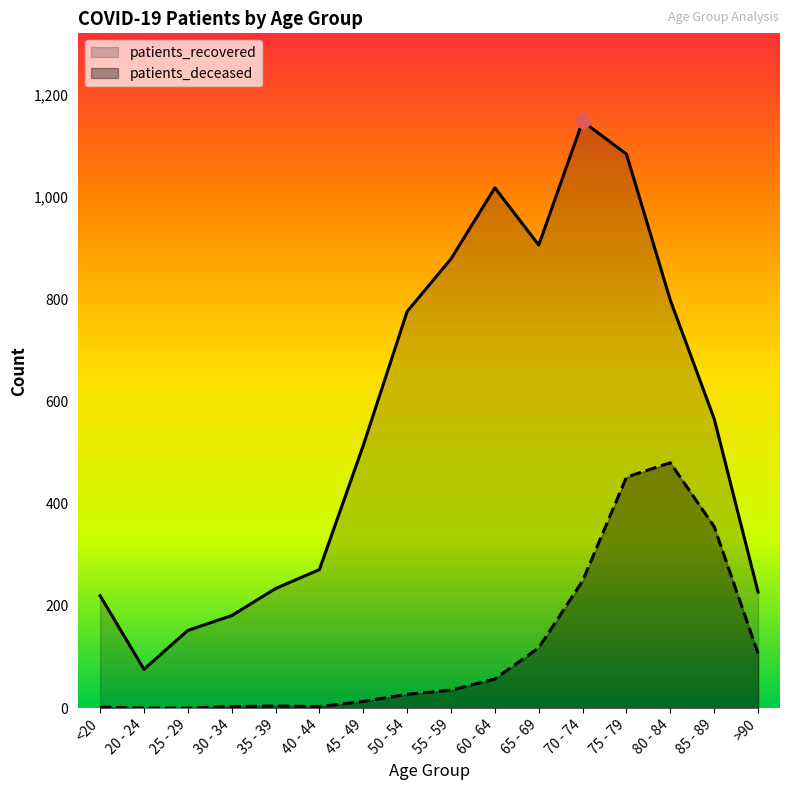

How many values in the patients_recovered series exceed 566?

7